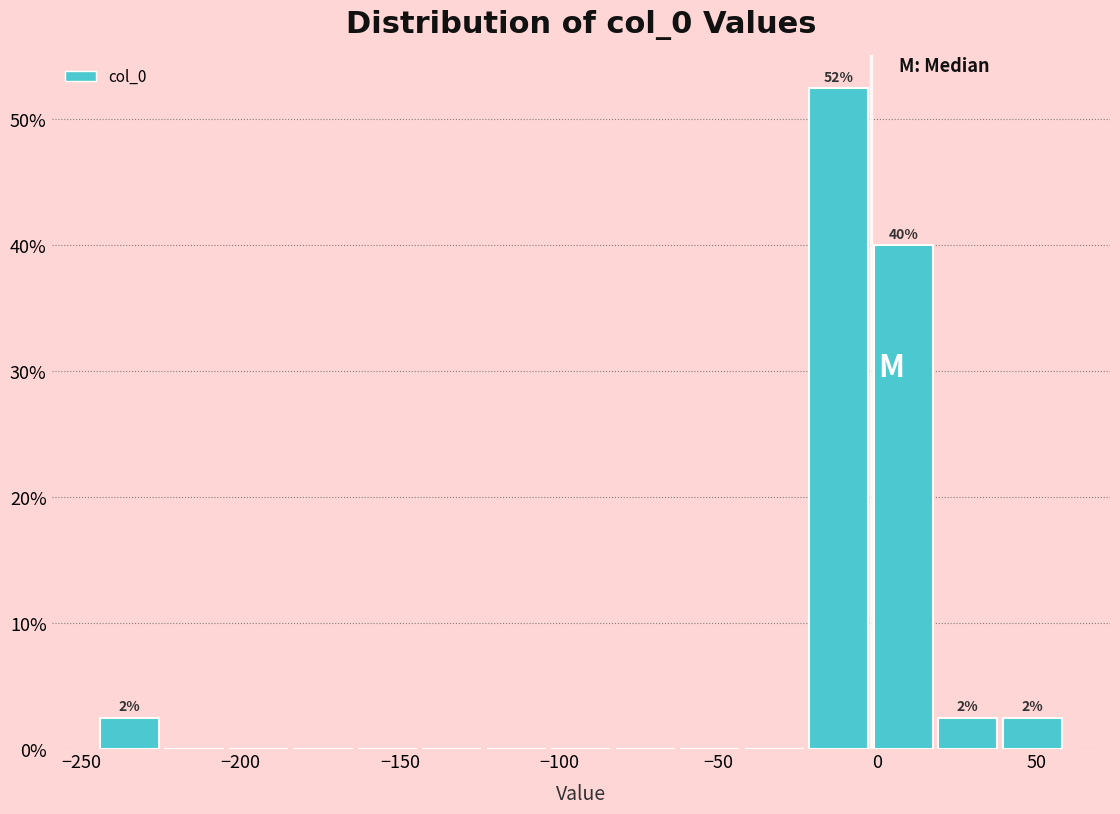

Which range on the x-axis has the tallest bar?

-20 to 0